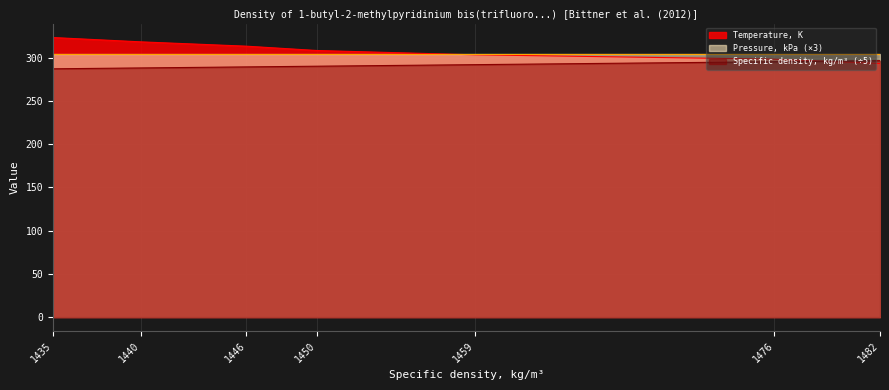

What is the total value across all series at 1435?

914.1